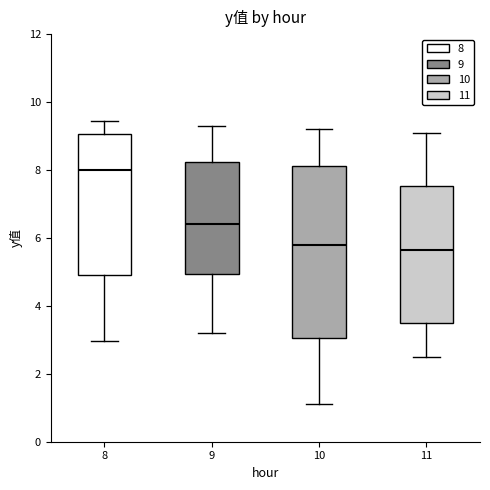

Which box has the highest median line?

8